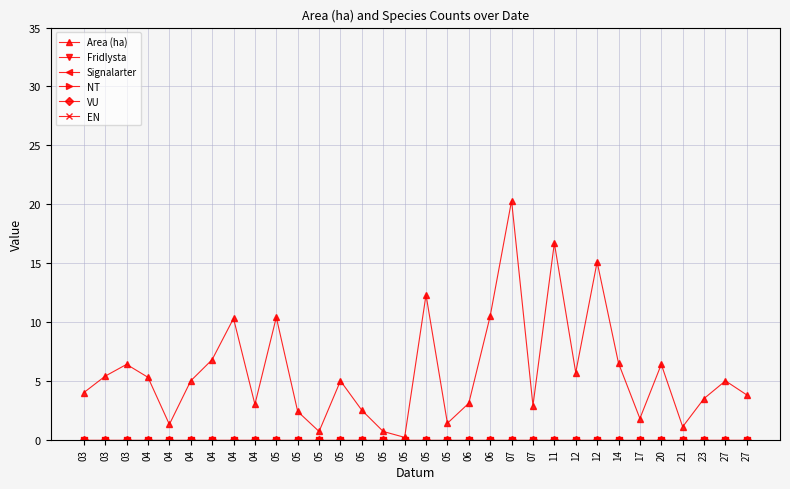

Does the chart have visible grid lines?

Yes